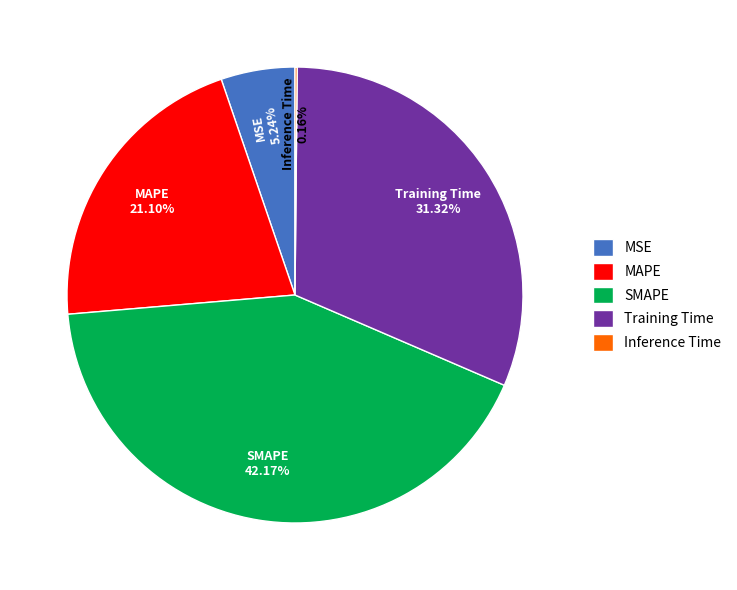

What is the ratio of the value at MAPE to the value at Training Time?

0.7